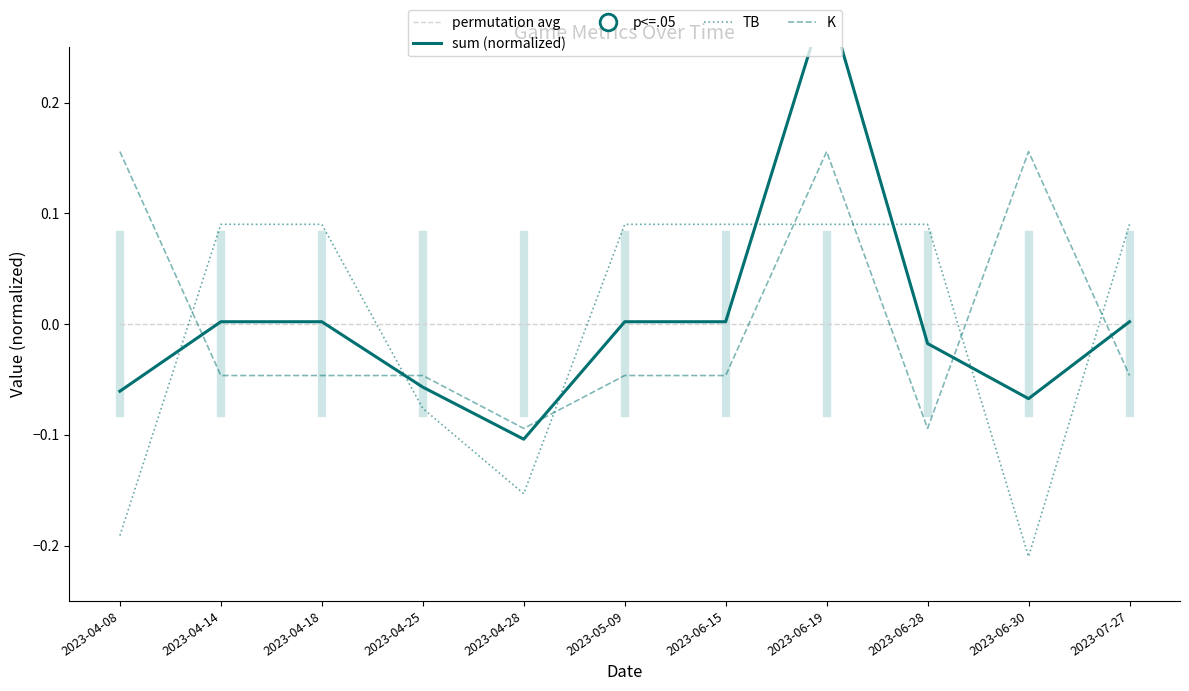

Reading left to right, what are all the values shown in this chart?

permutation avg: 2023-04-08=0.0	2023-04-14=0.0	2023-04-18=0.0	2023-04-25=0.0	2023-04-28=0.0	2023-05-09=0.0	2023-06-15=0.0	2023-06-19=0.0	2023-06-28=0.0	2023-06-30=0.0	2023-07-27=0.0
sum (normalized): 2023-04-08=-0.1	2023-04-14=0.0	2023-04-18=0.0	2023-04-25=-0.1	2023-04-28=-0.1	2023-05-09=0.0	2023-06-15=0.0	2023-06-19=0.3	2023-06-28=-0.0	2023-06-30=-0.1	2023-07-27=0.0
TB: 2023-04-08=-0.2	2023-04-14=0.1	2023-04-18=0.1	2023-04-25=-0.1	2023-04-28=-0.2	2023-05-09=0.1	2023-06-15=0.1	2023-06-19=0.1	2023-06-28=0.1	2023-06-30=-0.2	2023-07-27=0.1
K: 2023-04-08=0.2	2023-04-14=-0.0	2023-04-18=-0.0	2023-04-25=-0.0	2023-04-28=-0.1	2023-05-09=-0.0	2023-06-15=-0.0	2023-06-19=0.2	2023-06-28=-0.1	2023-06-30=0.2	2023-07-27=-0.0